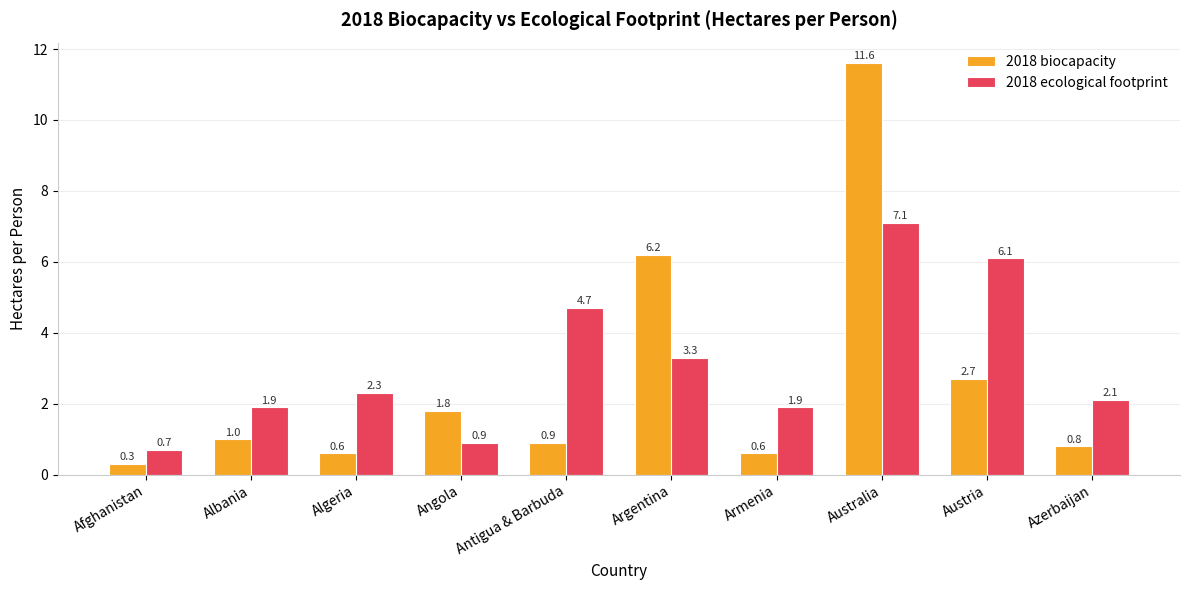

What is the value of the 2018 biocapacity bar at the 1st from the left?

0.3